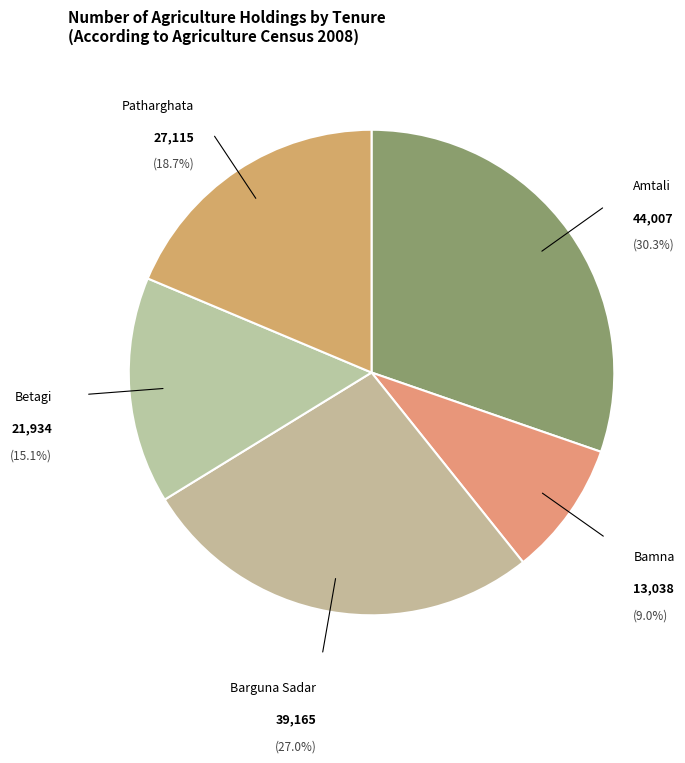

Between Amtali and Betagi, which is larger?

Amtali